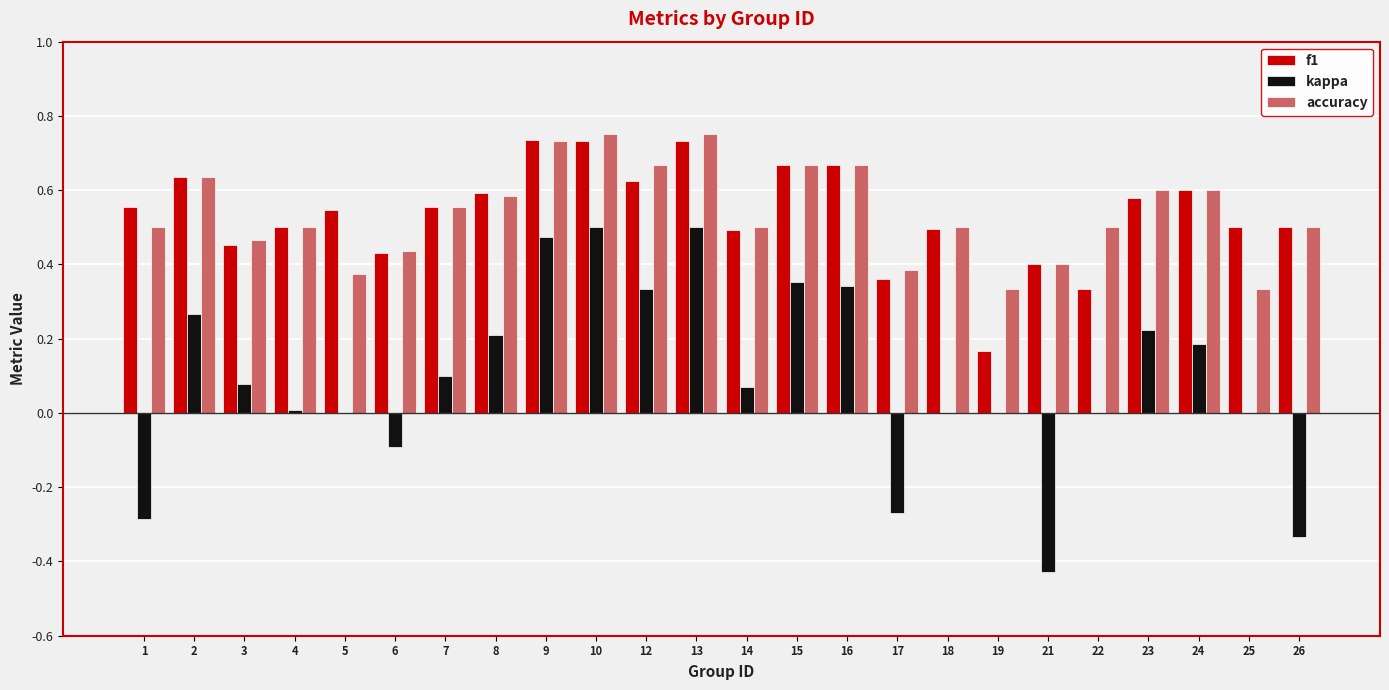

Is it true that accuracy equals 0.5 at 14?

True